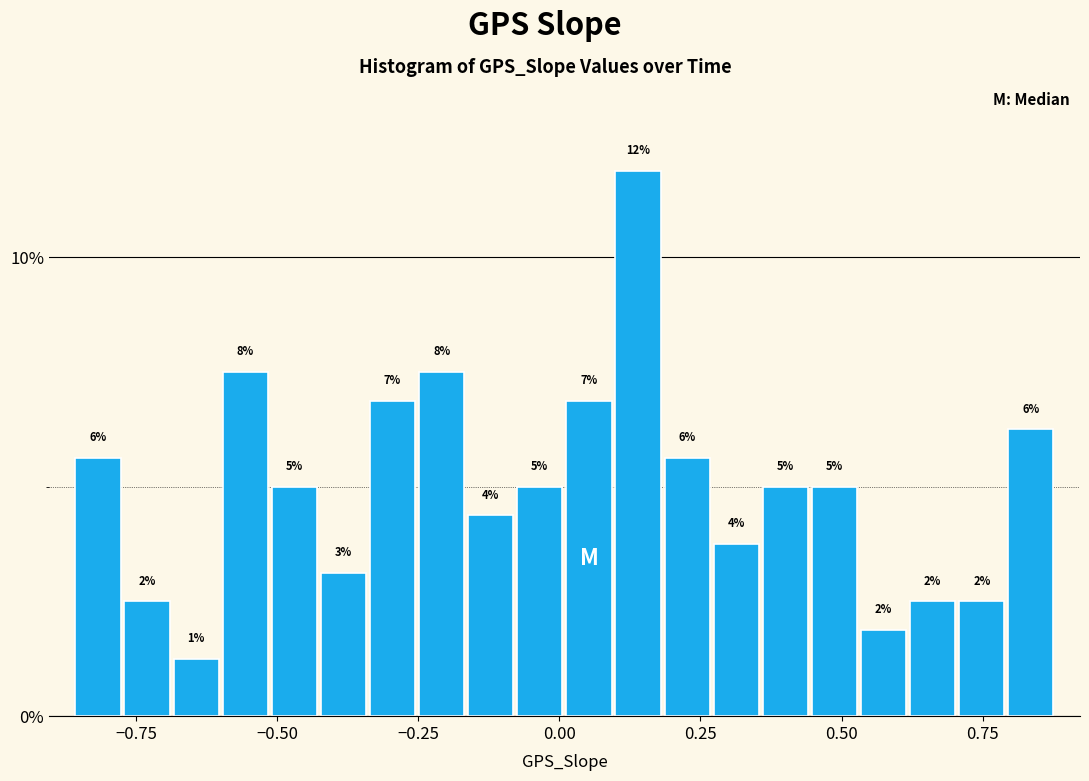

Read against the x-axis, roughly where is the centre of the tallest bar?

0.15